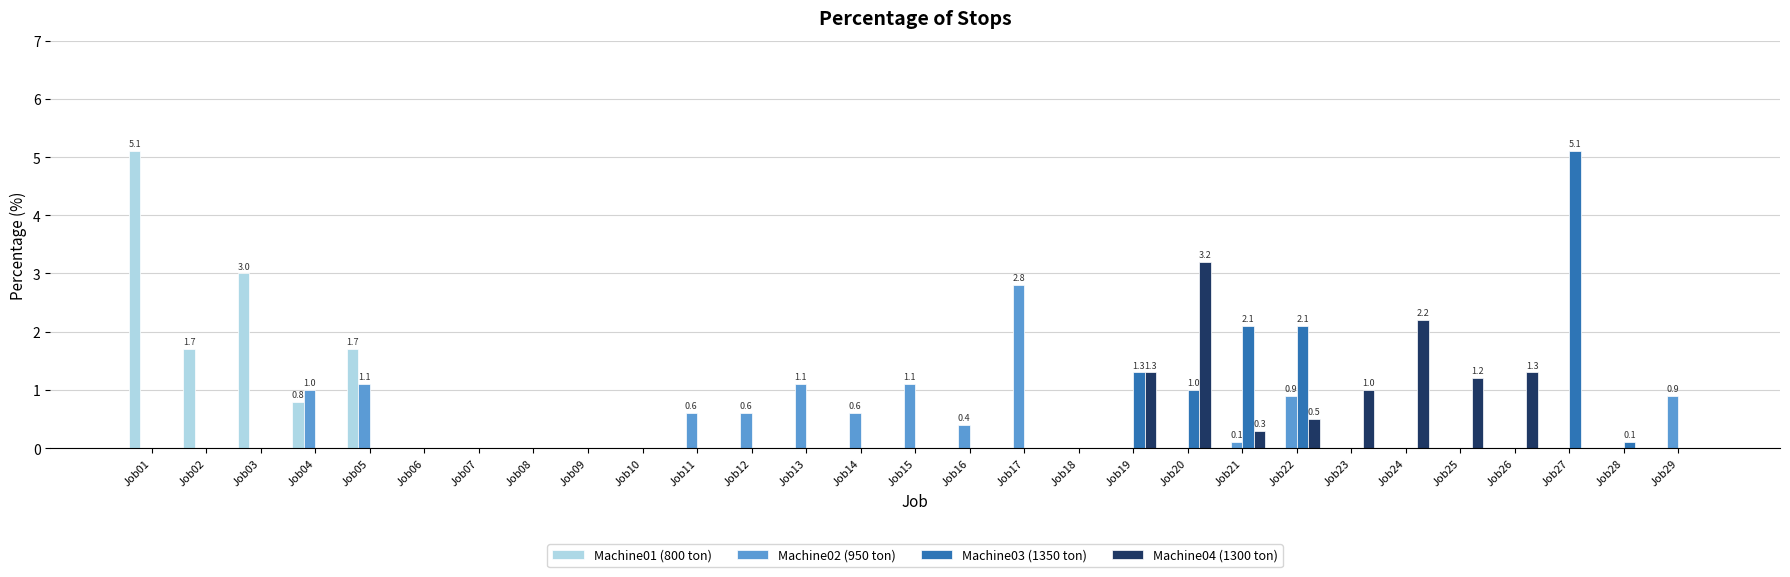

What is the sum of all Machine04 (1300 ton) values?

11.0